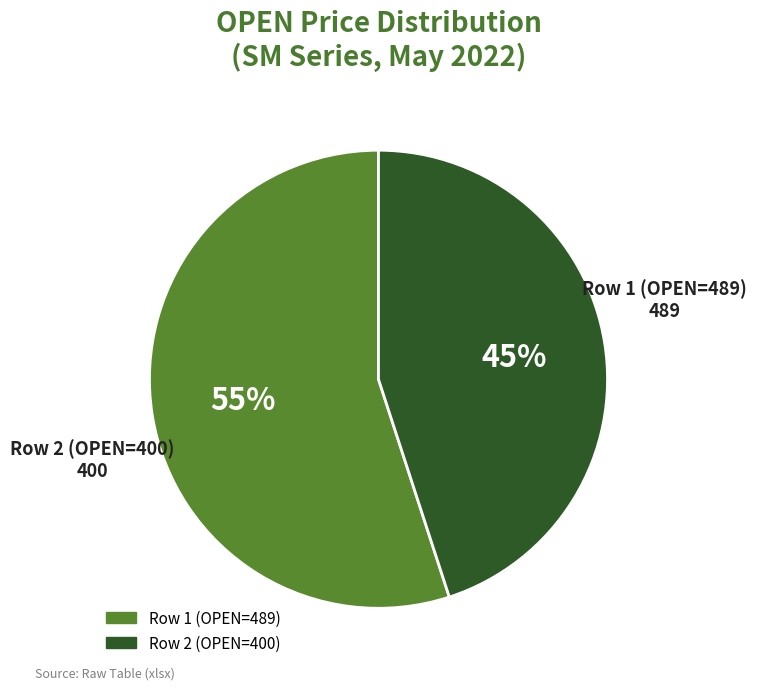

Is there any slice that represents more than half of the pie?

Yes